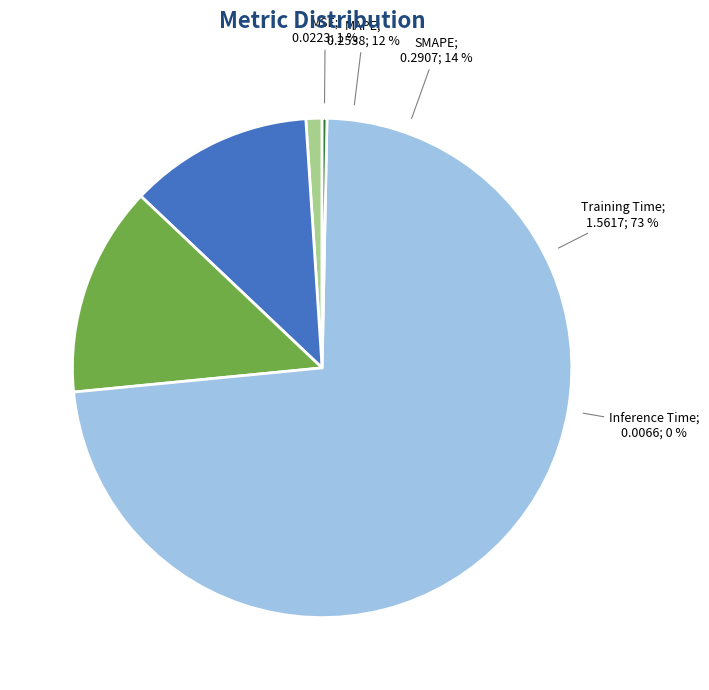

What is the largest slice in the pie chart?

Training Time